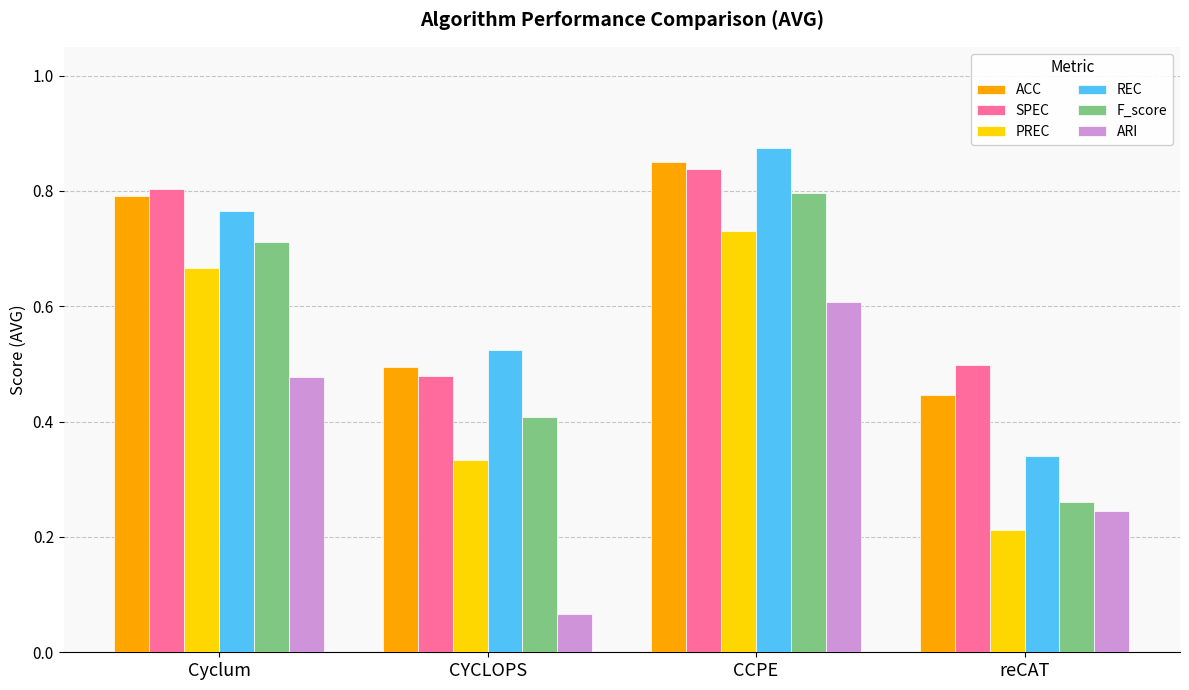

Is it true that REC equals 0.3 at Cyclum?

False